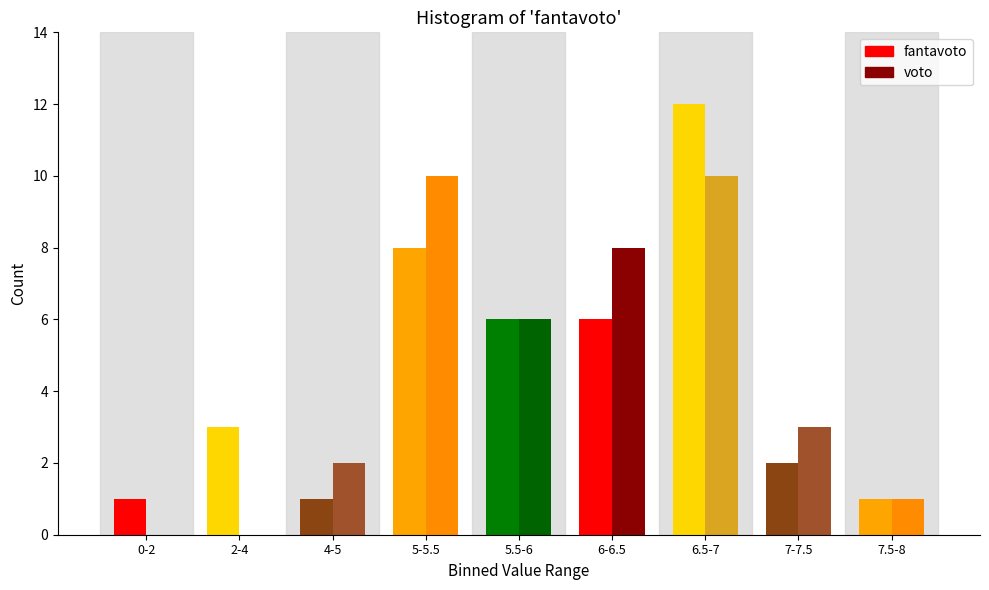

Reading left to right, list all the values displayed in this chart.

fantavoto: 0-2=1	2-4=3	4-5=1	5-5.5=8	5.5-6=6	6-6.5=6	6.5-7=12	7-7.5=2	7.5-8=1
voto: 0-2=0	2-4=0	4-5=2	5-5.5=10	5.5-6=6	6-6.5=8	6.5-7=10	7-7.5=3	7.5-8=1